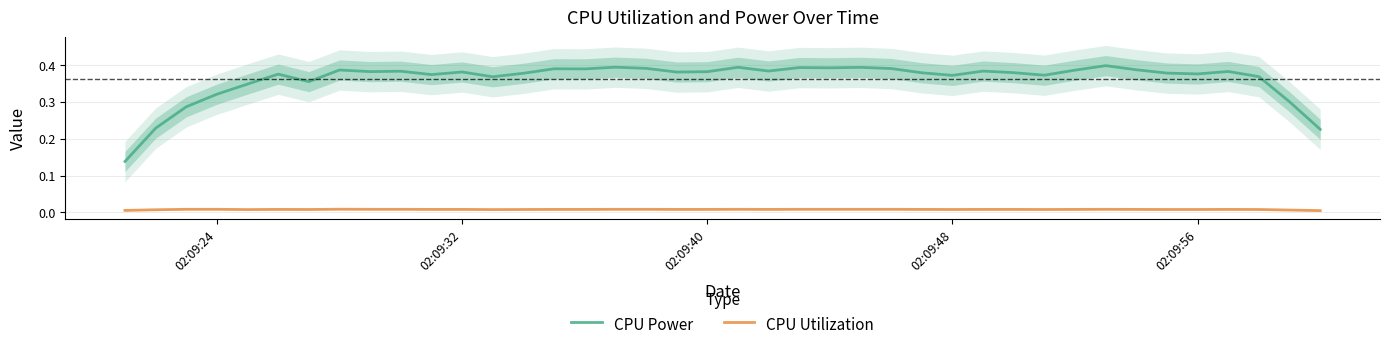

True or false: CPU Power and CPU Utilization intersect in this chart.

False